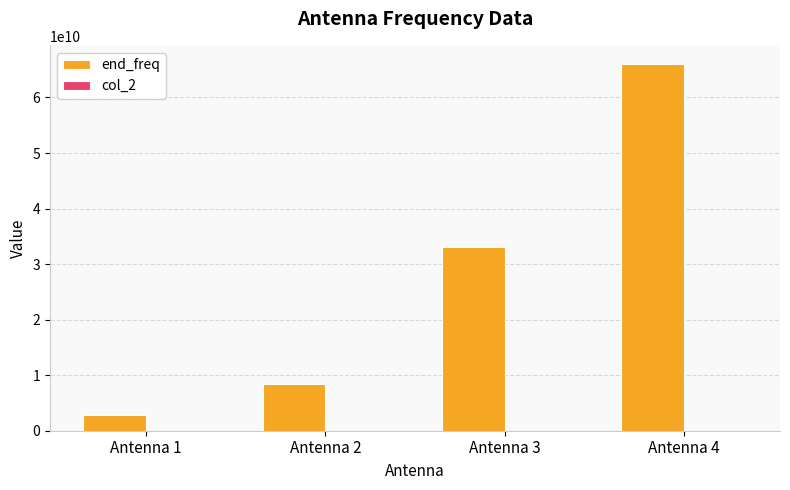

What is the sum of all end_freq values?

110300000000.0